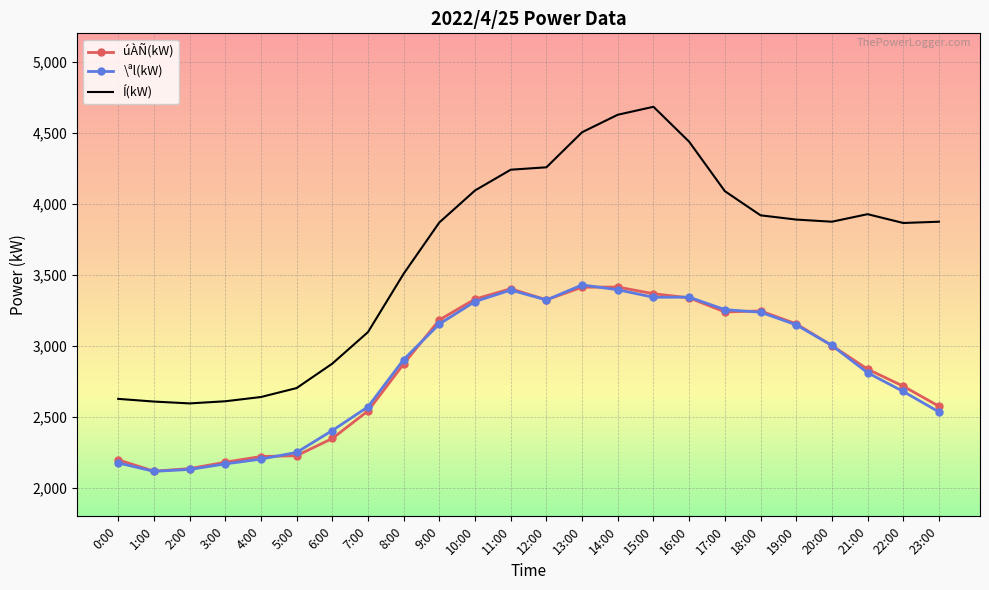

What is the minimum value for úÀÑ(kW)?

2118